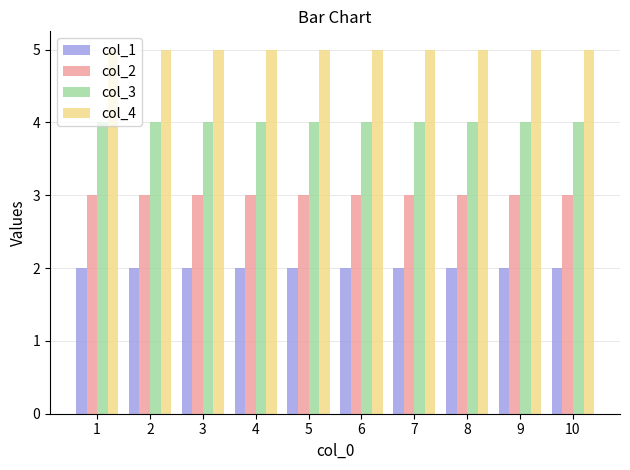

How many categories are shown in the chart?

10